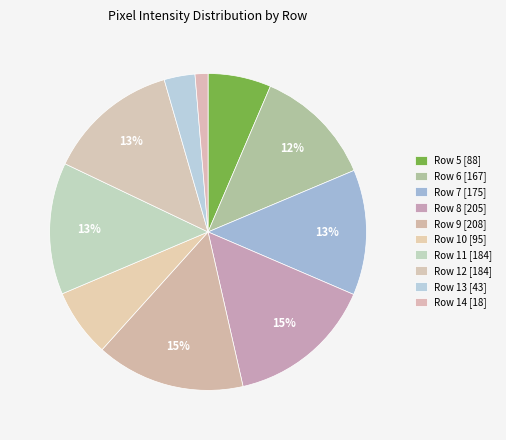

Is the sum of Row 8 and Row 6 greater than half?

No